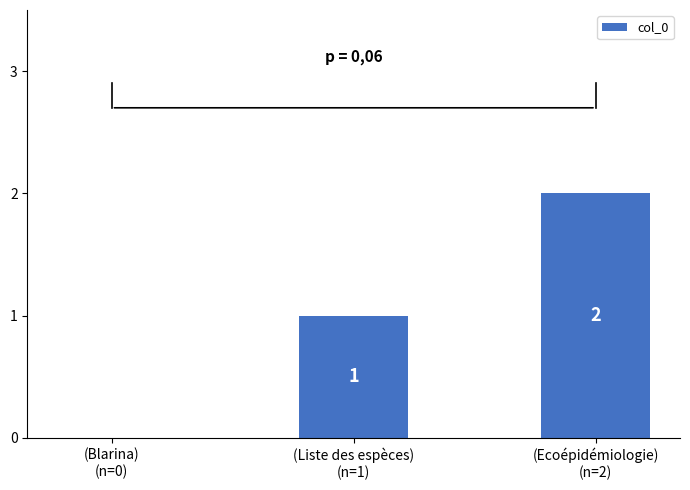

Is it true that the value at (Ecoépidémiologie)
(n=2) is 2?

True